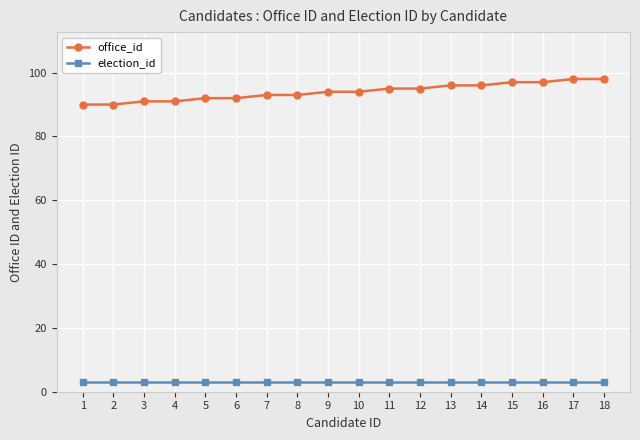

The value of office_id at 10 is 136. True or false?

False